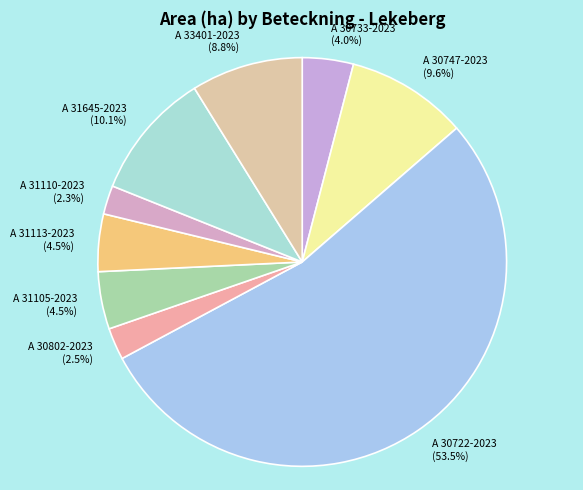

What is the largest slice in the pie chart?

A 30722-2023